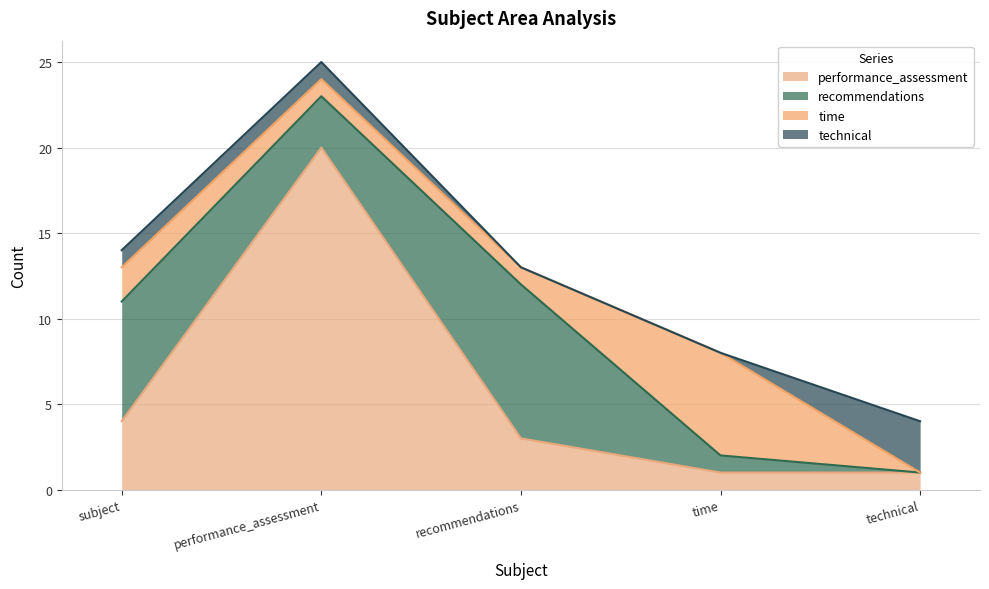

Reading left to right, list all the values displayed in this chart.

performance_assessment: subject=4	performance_assessment=20	recommendations=3	time=1	technical=1
recommendations: subject=7	performance_assessment=3	recommendations=9	time=1	technical=0
time: subject=2	performance_assessment=1	recommendations=1	time=6	technical=0
technical: subject=1	performance_assessment=1	recommendations=0	time=0	technical=3